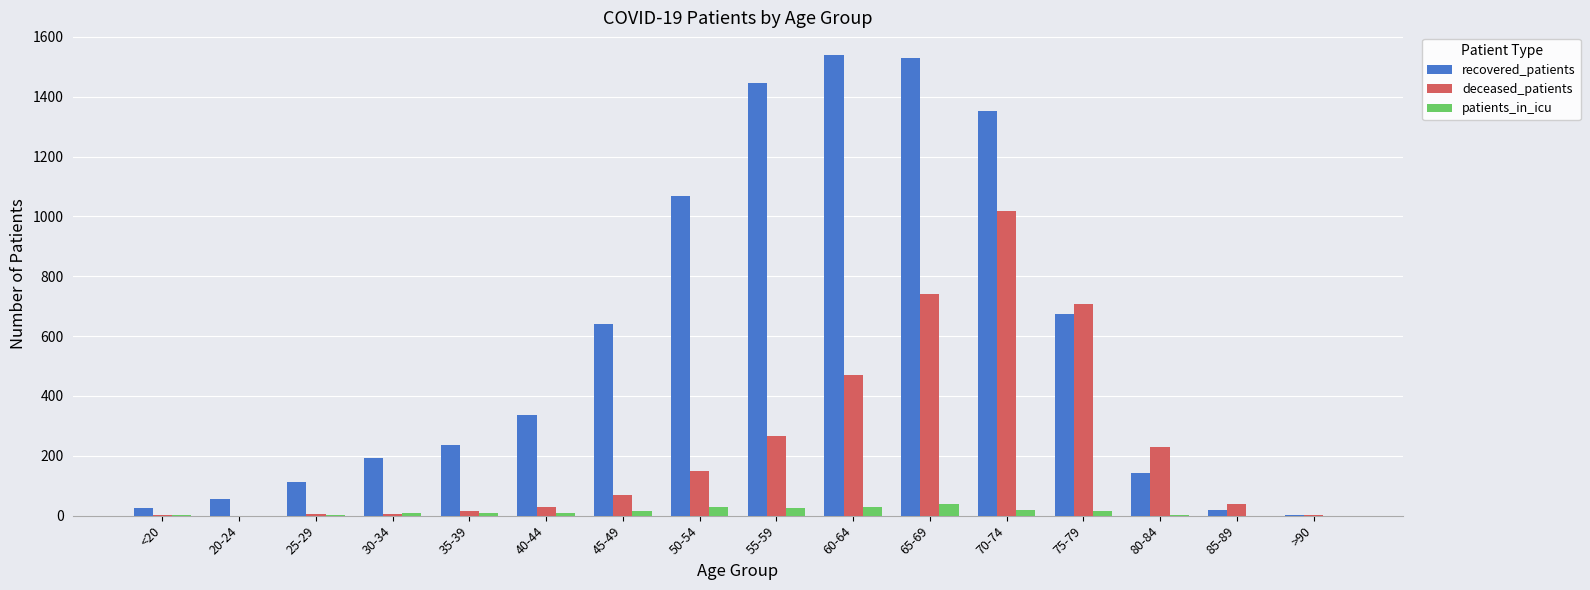

What is the greatest value displayed?

1538